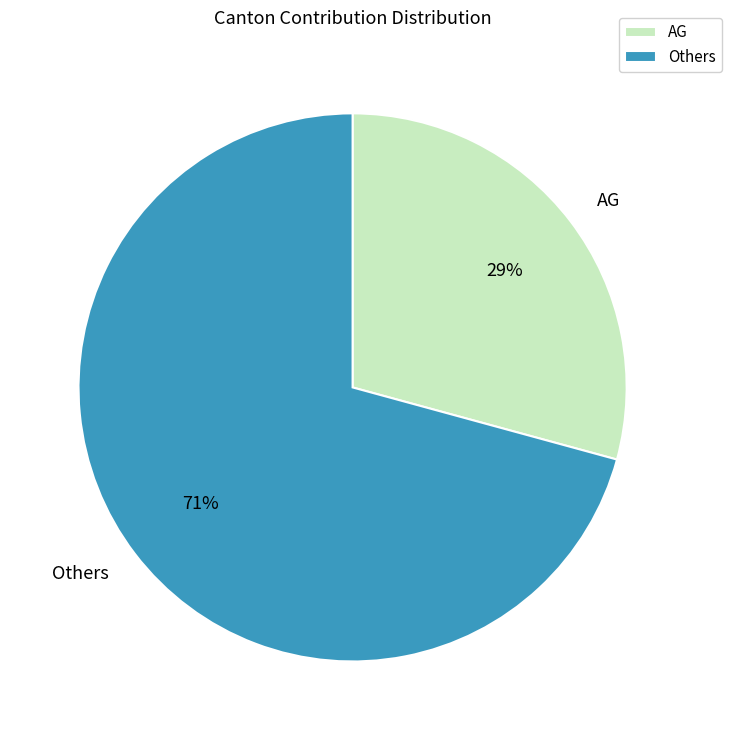

Is there a majority slice in this chart?

Yes